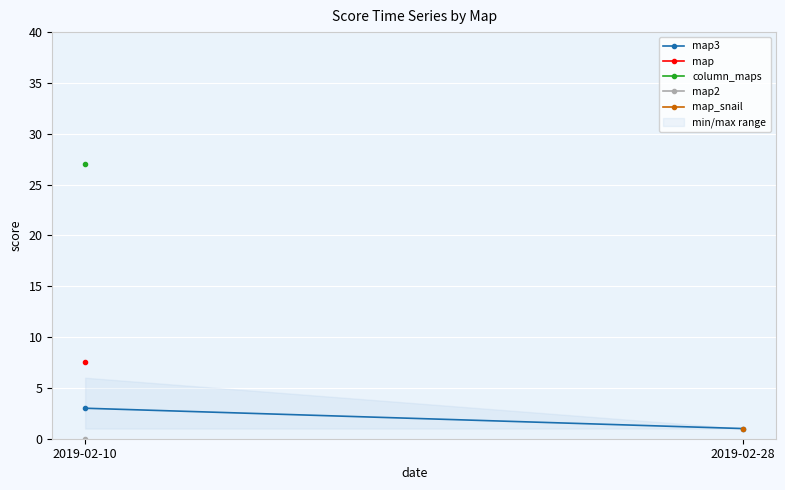

How many data points does each series have?

2